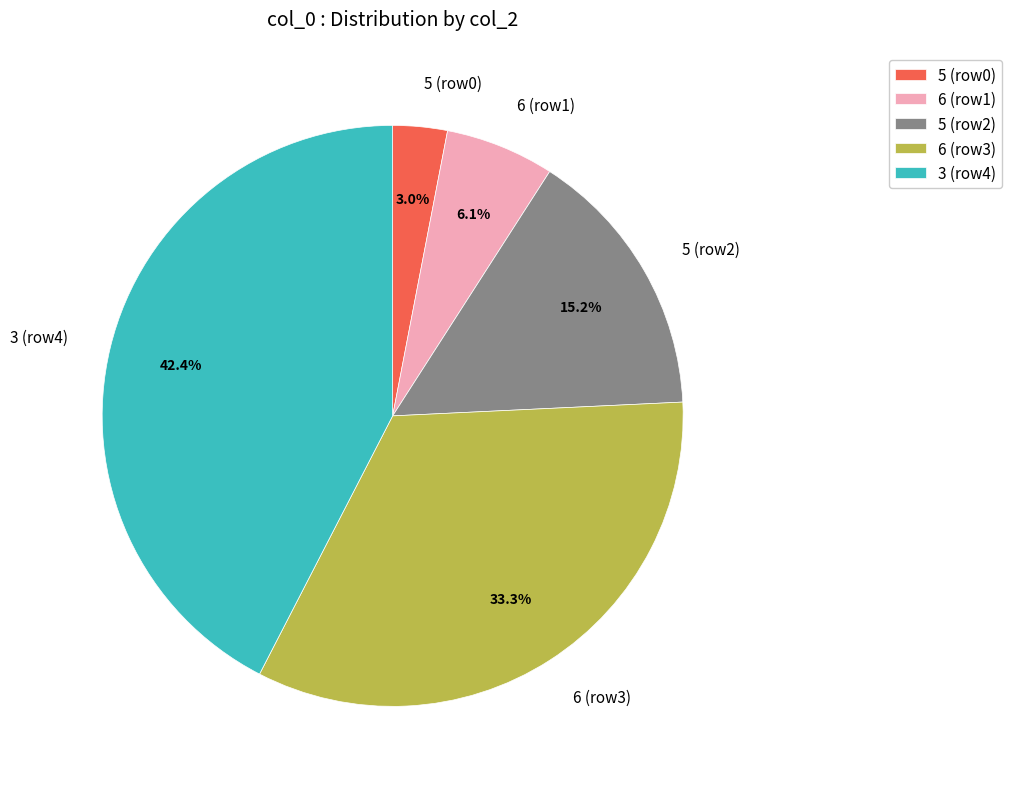

Which has a higher value, 6 (row1) or 5 (row0)?

6 (row1)